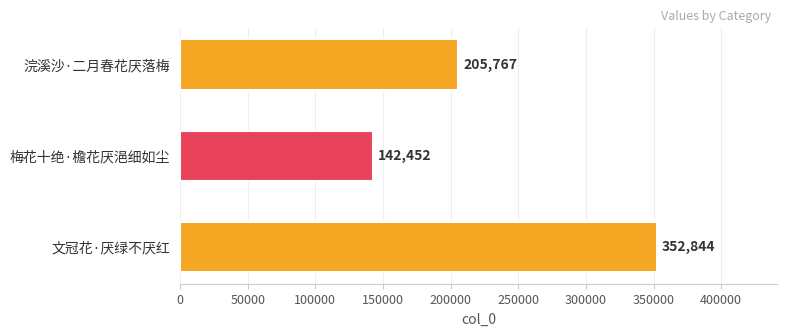

At which category does the chart reach its minimum across all series?

梅花十绝·檐花厌浥细如尘